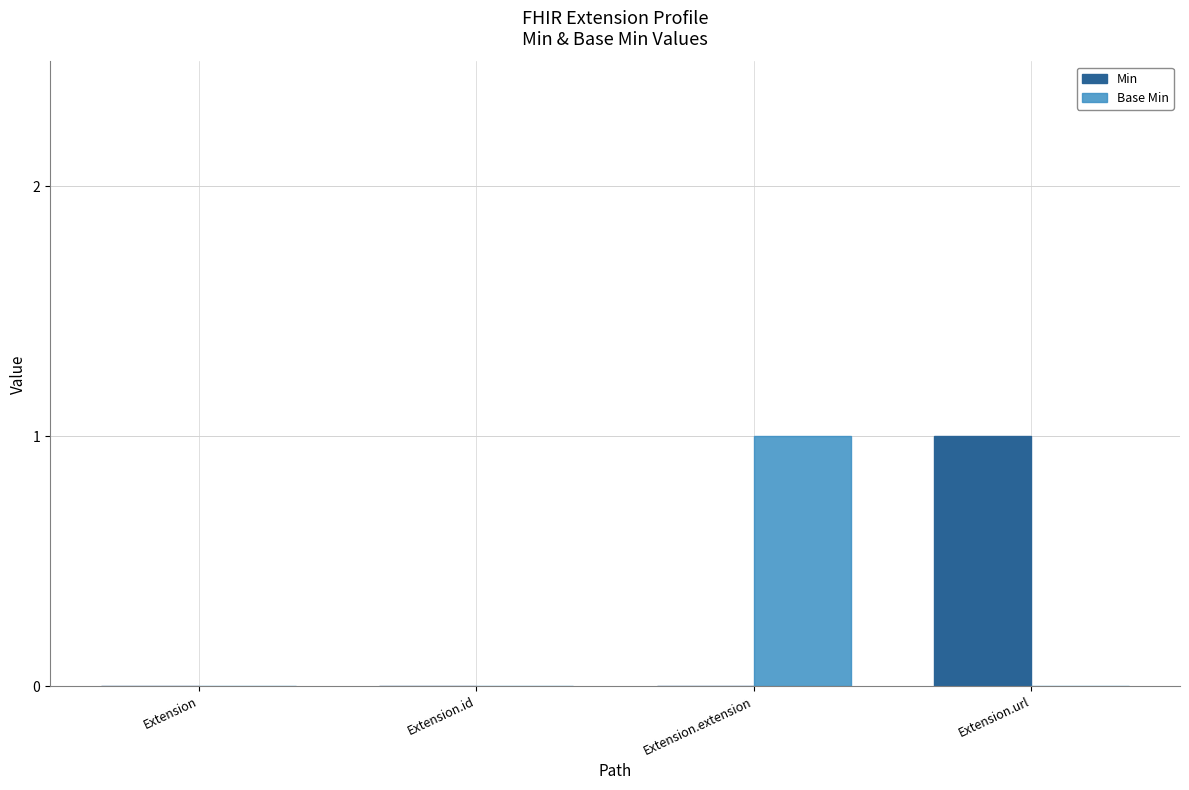

Reading right to left, list all the values displayed in this chart.

Min: Extension.url=1	Extension.extension=0	Extension.id=0	Extension=0
Base Min: Extension.url=0	Extension.extension=1	Extension.id=0	Extension=0